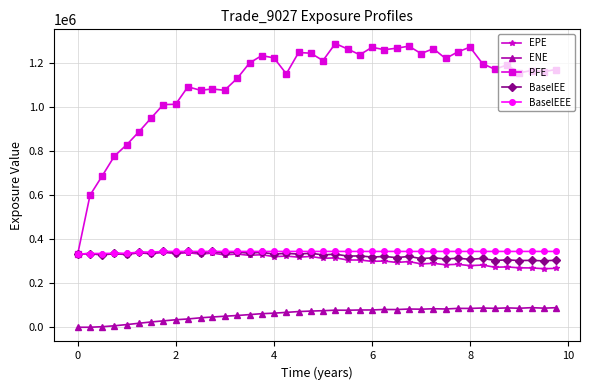

Does the chart display data point markers on the line(s)?

Yes